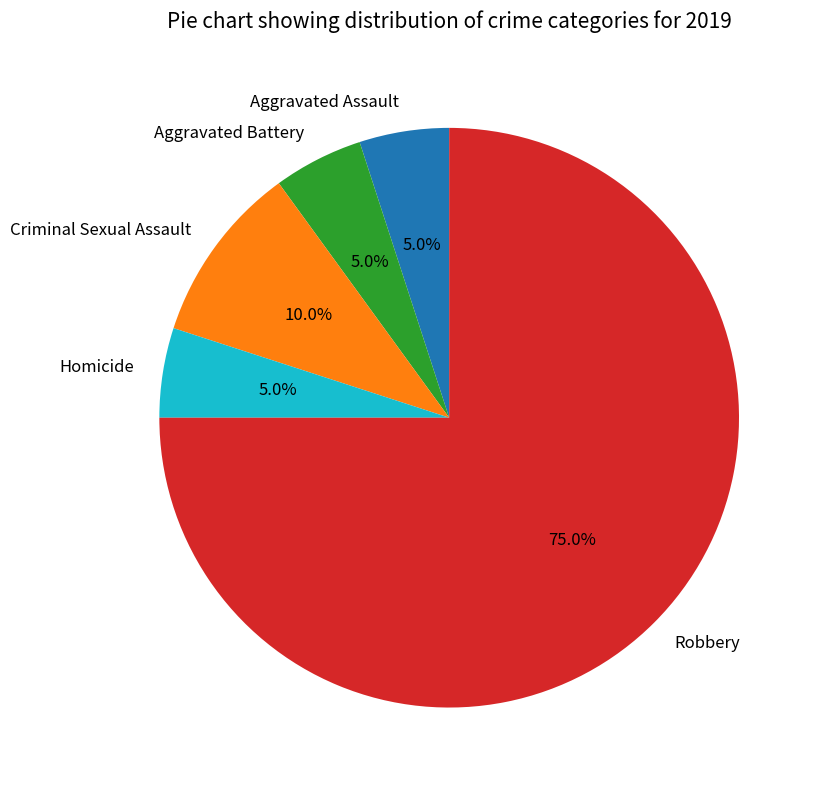

Approximately how many times larger is the value at Aggravated Assault compared to Robbery?

0.1